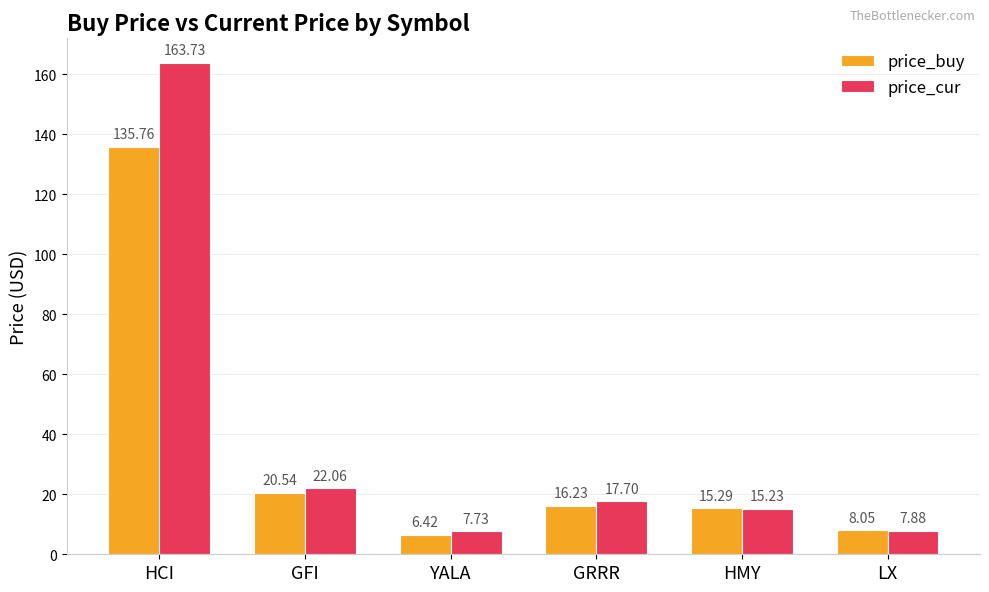

What is the spread (max minus min) of values at GRRR?

1.5